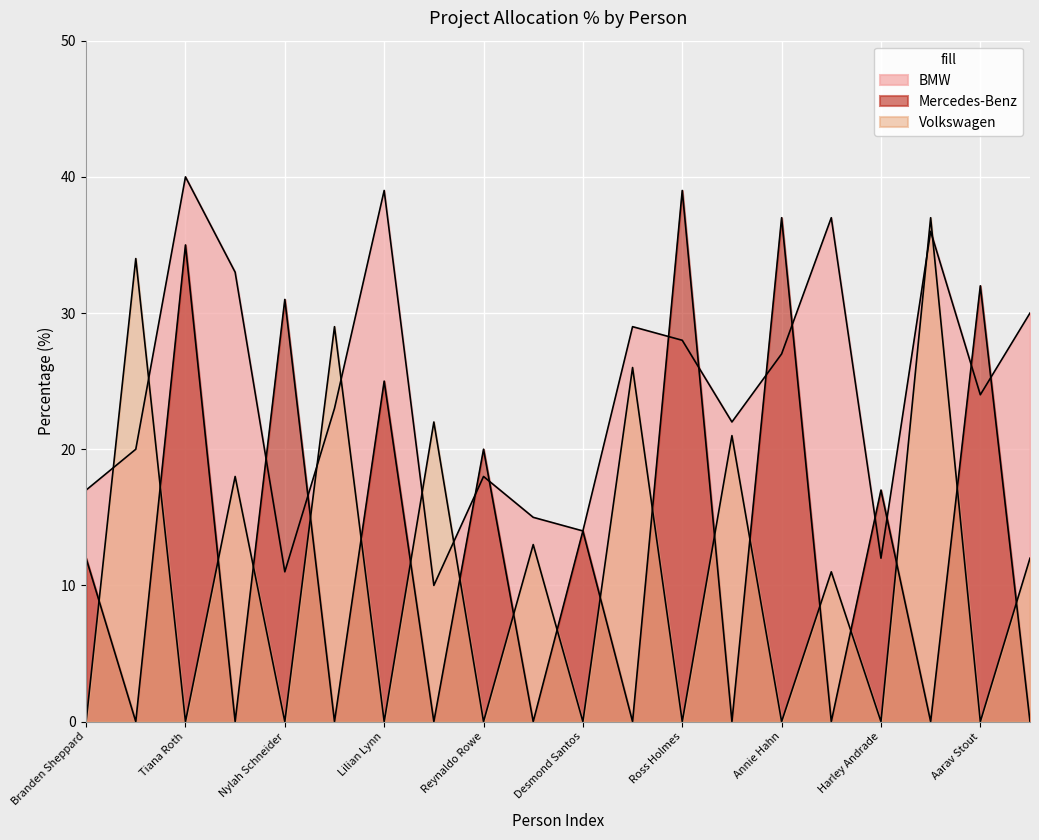

Which series ends up on top after the final intersection of BMW and Volkswagen?

BMW